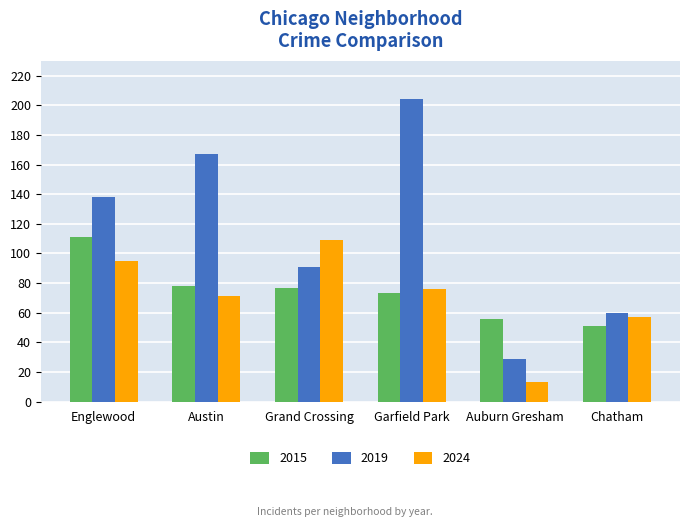

What is the maximum value shown in the chart?

204